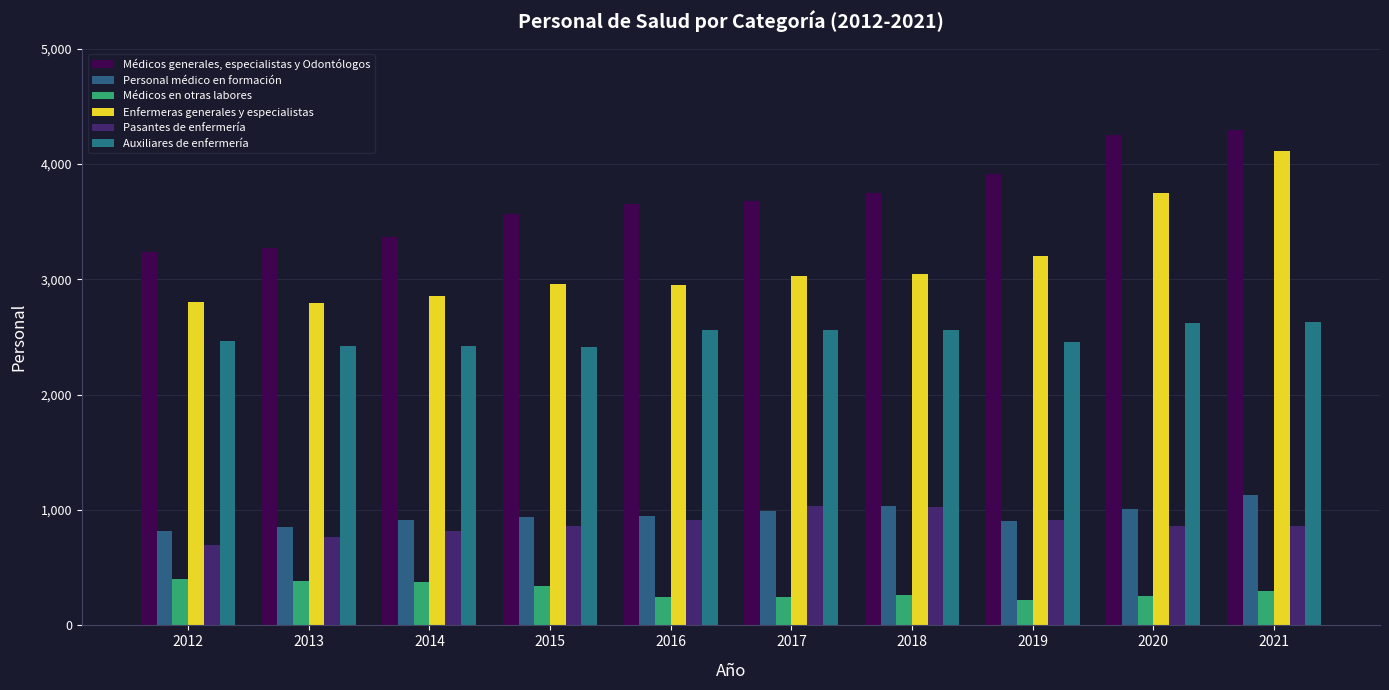

What is the difference between the maximum and second lowest values in the Médicos generales, especialistas y Odontólogos series?

1024